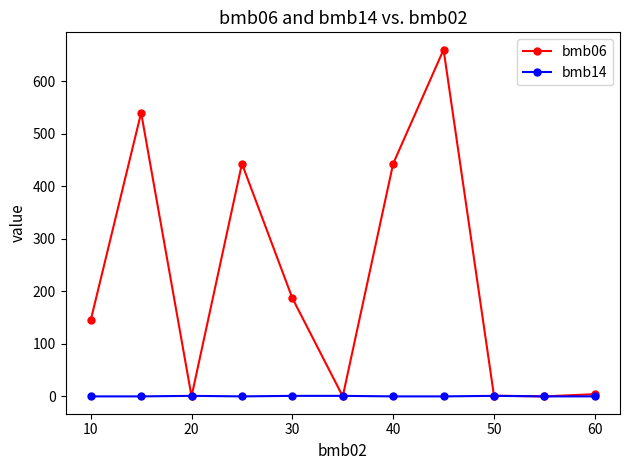

Does the chart have visible grid lines?

No